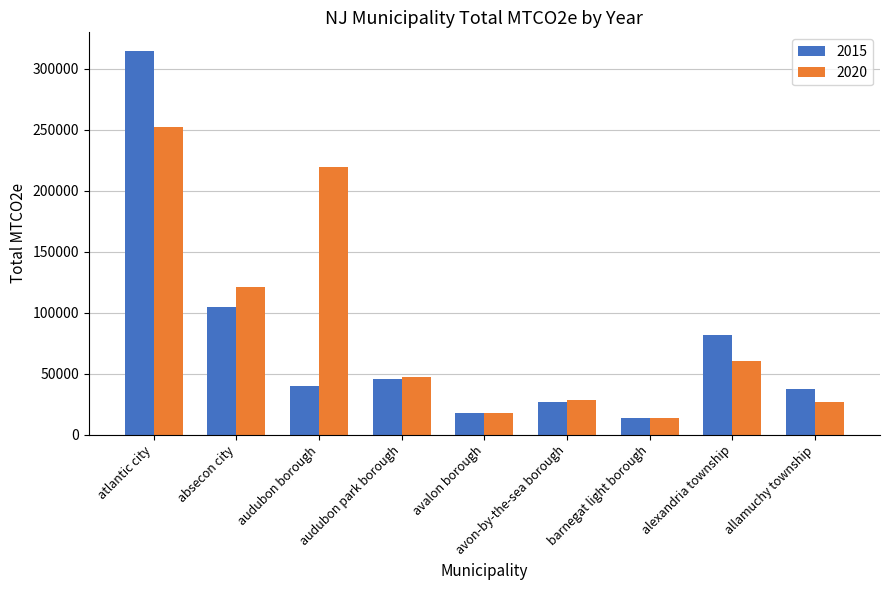

True or false: 2020 has a value of 251883 at atlantic city.

True